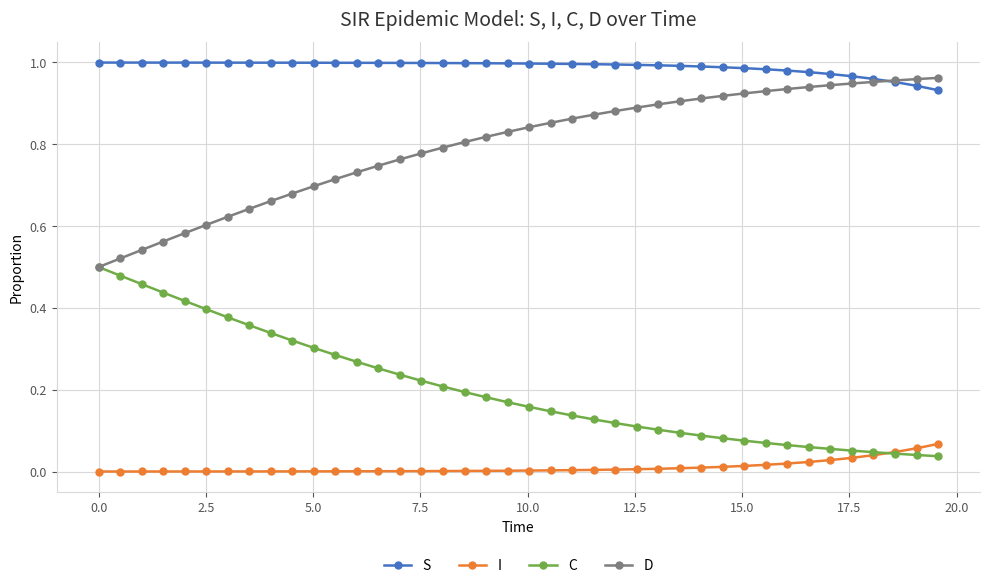

True or false: S and C cross at least once.

False